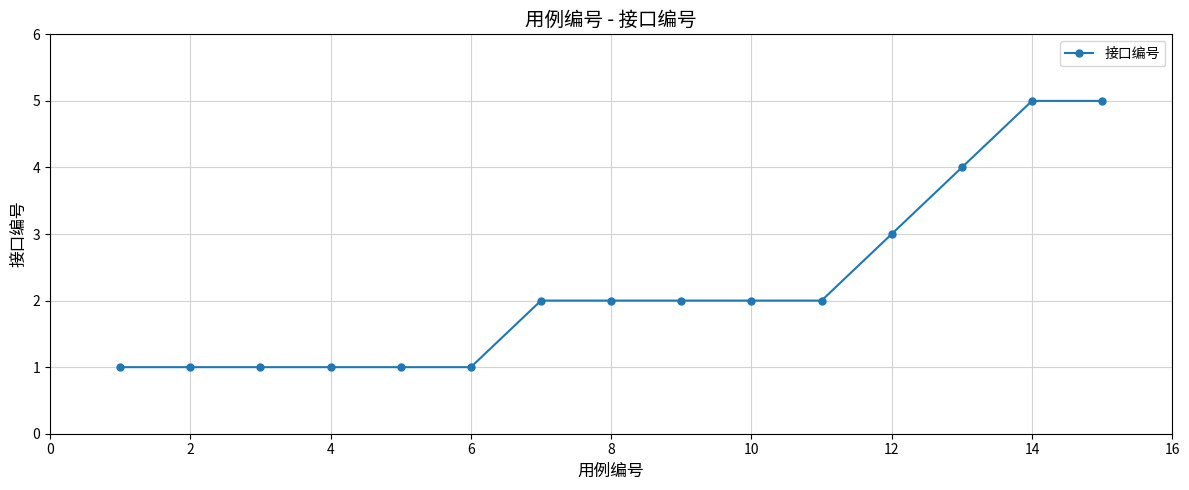

Count the number of data series in this chart.

1